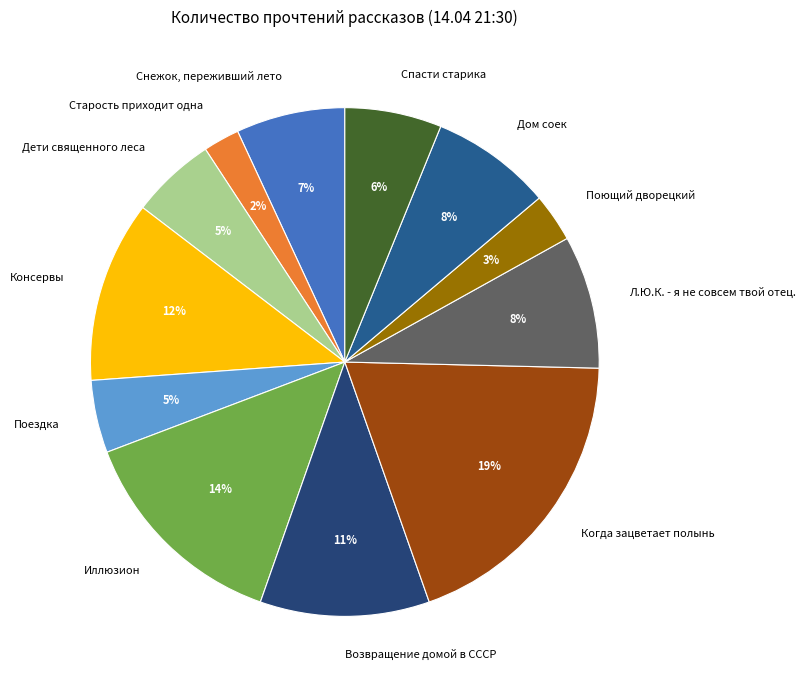

True or false: Снежок, переживший лето accounts for 7% of the total.

True